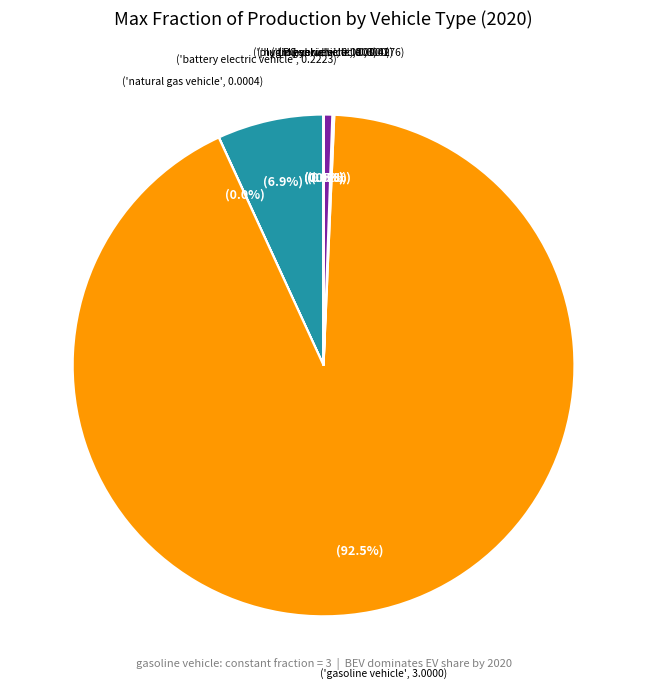

Is there a majority slice in this chart?

Yes